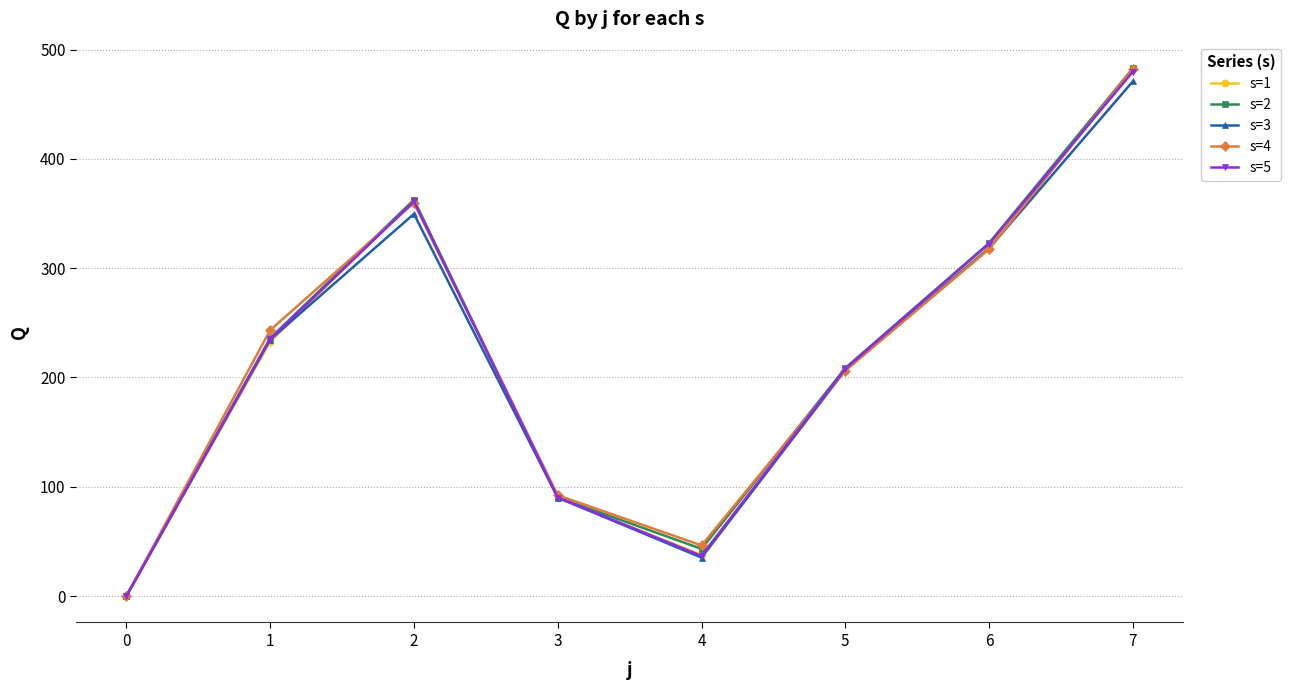

Is the value of s=4 at 4 greater than the value of s=3 at 5?

No